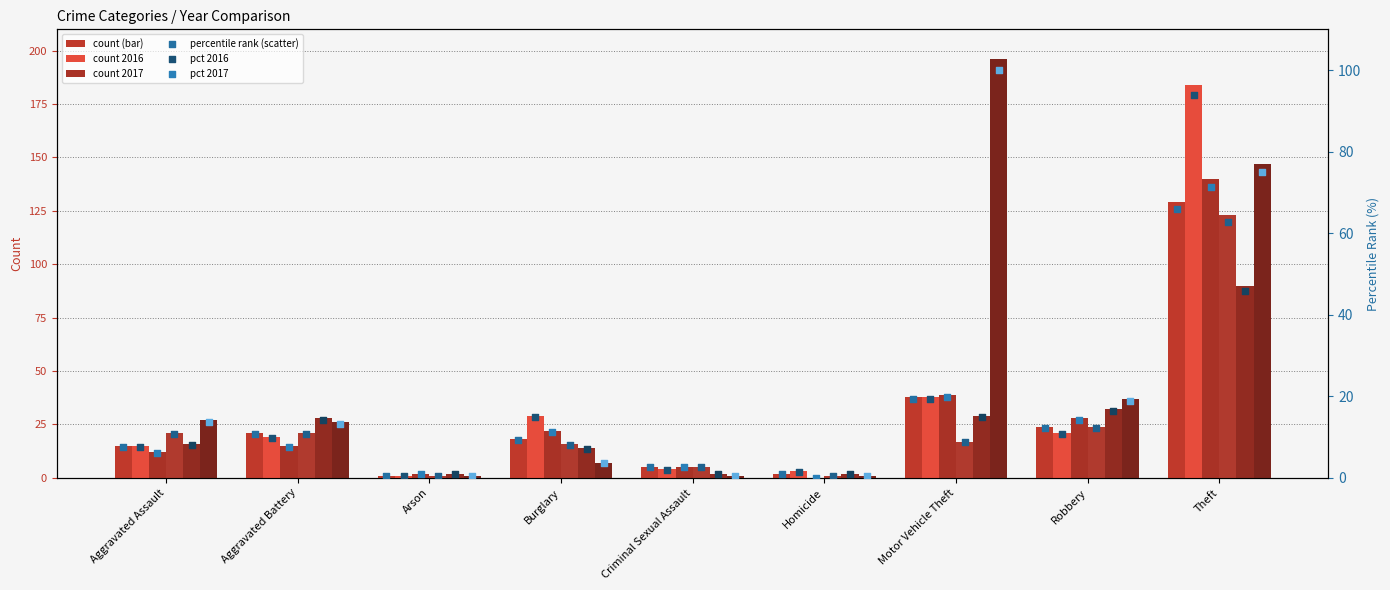

Is the value of 2017 at Burglary greater than the value of 2015 at Motor Vehicle Theft?

No